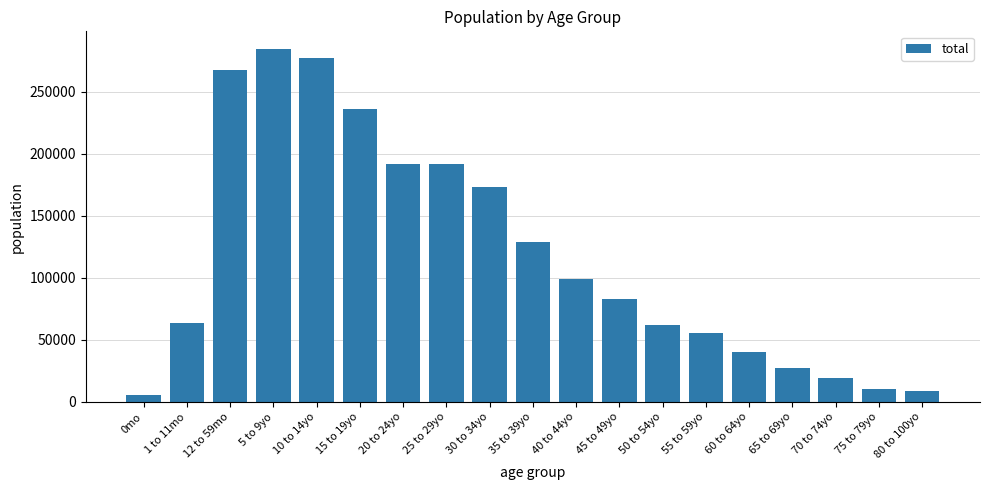

What is the change in value from 15 to 19yo to 65 to 69yo?

-208553